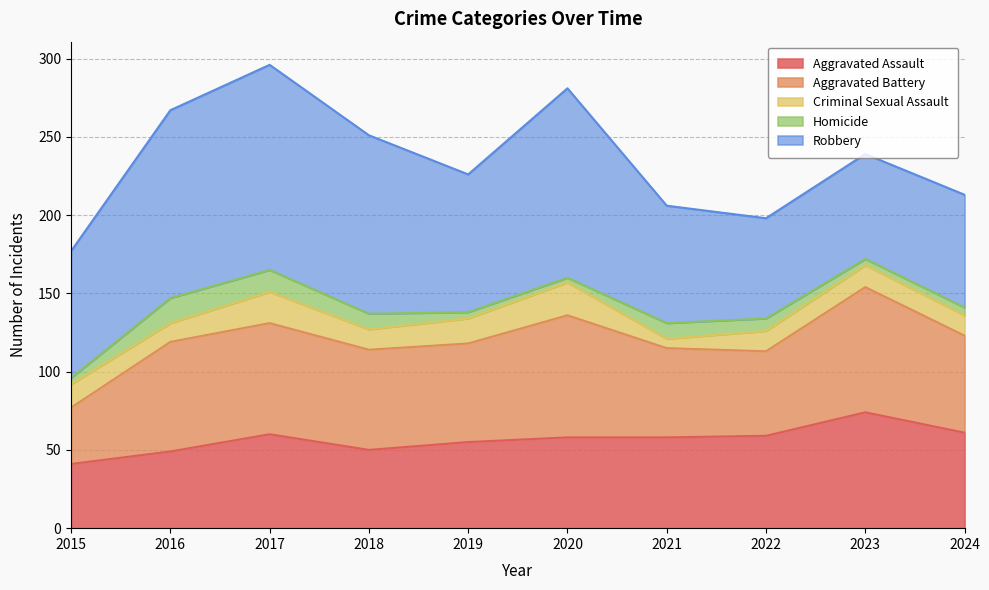

Read the Homicide value at 2021, to the nearest 5.

10